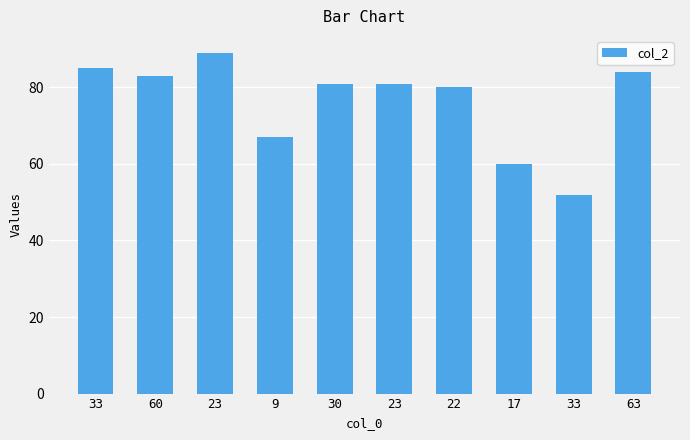

What is the maximum value shown in the chart?

89